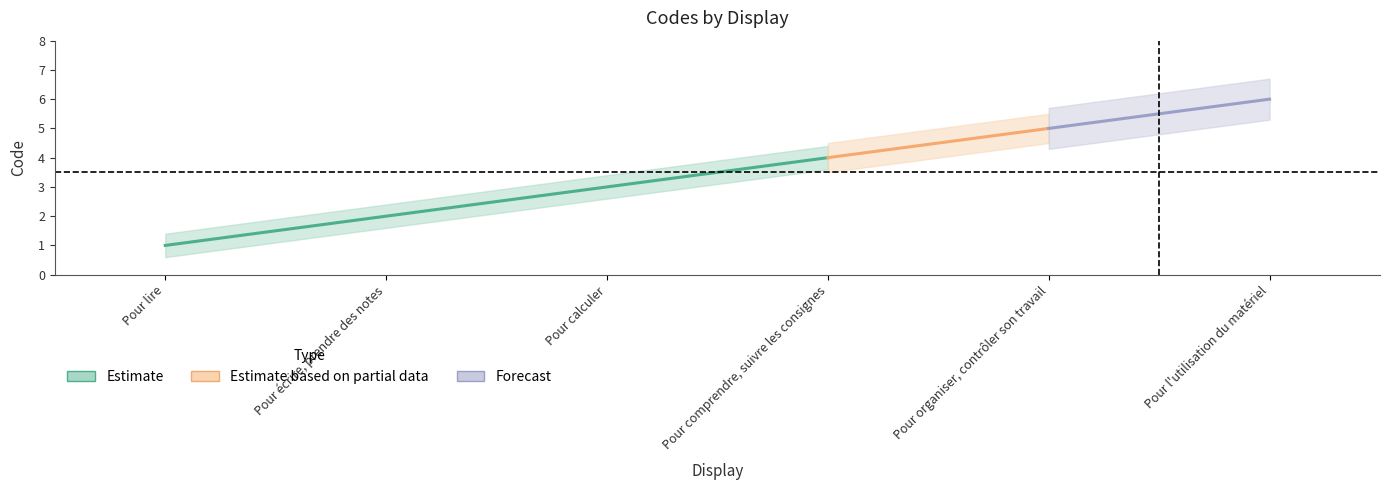

Is it true that the value at Pour calculer is 3?

True